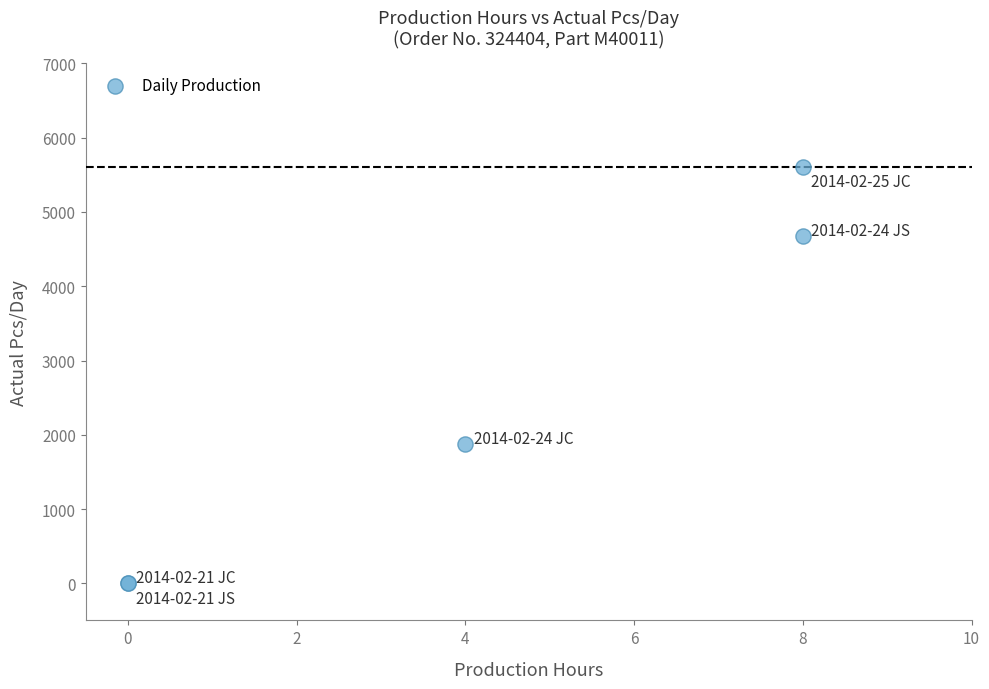

What Y value in the scatter plot is closest to 2803?

1869.0